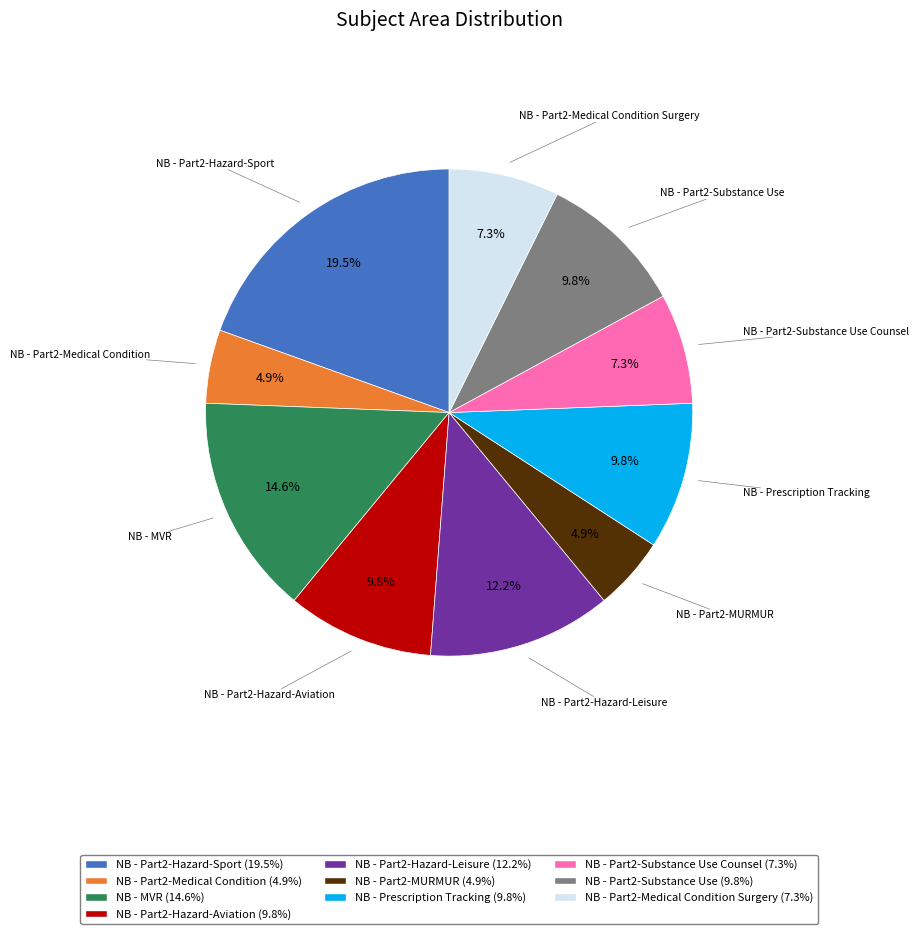

Which has a higher value, NB - Part2-Hazard-Sport (19.5%) or NB - MVR (14.6%)?

NB - Part2-Hazard-Sport (19.5%)